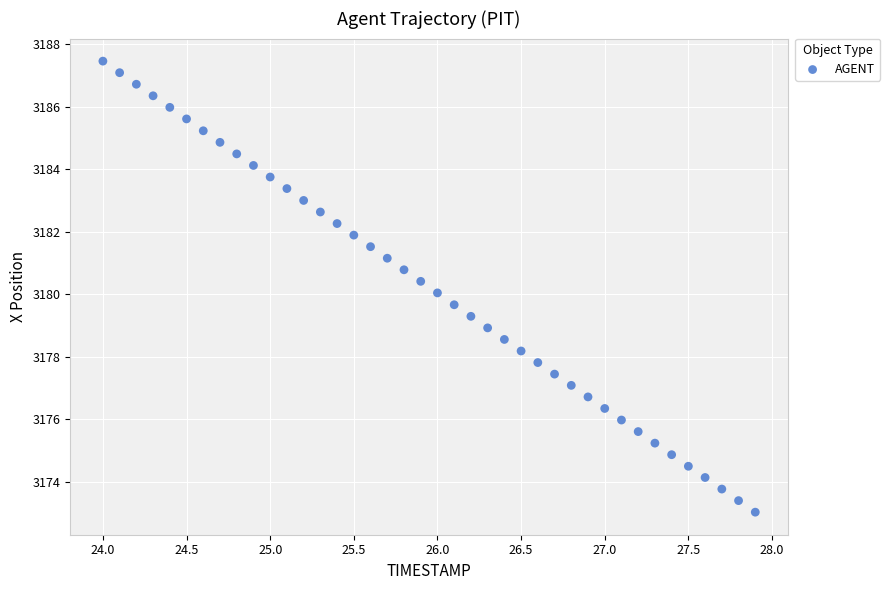

What is the range of X values (max minus min)?

3.9